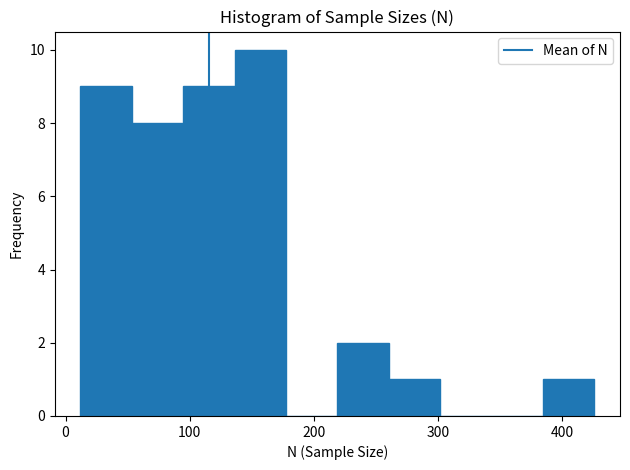

What is the height of the bar covering 220 to 260 on the x-axis? Neither the bar edges nor the heights are printed on the chart, so give them approximately, as read against the axes.

2